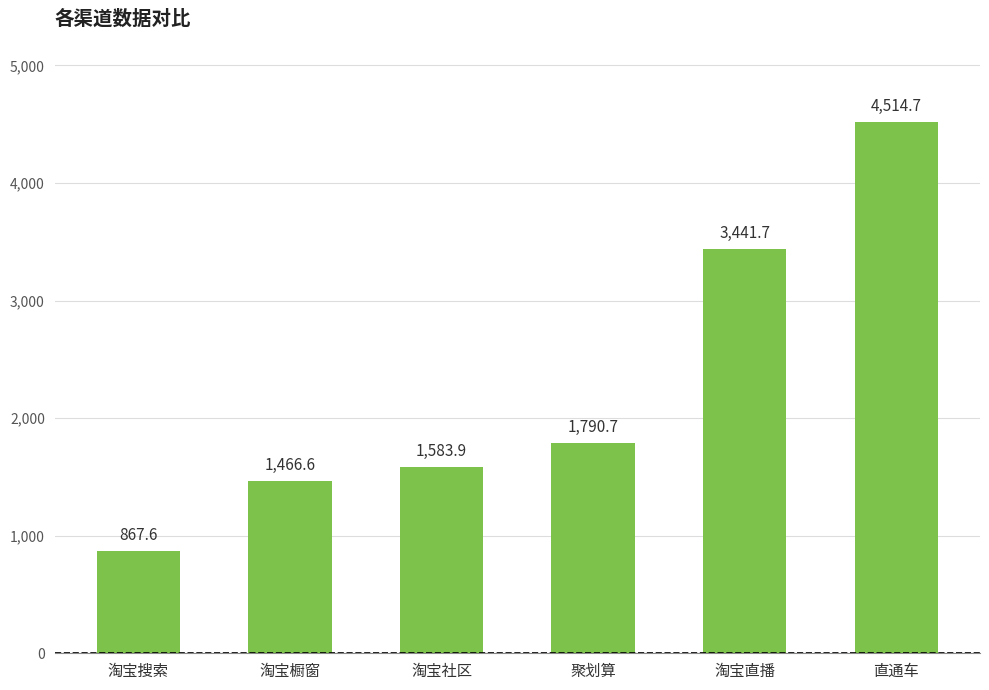

Count the number of data series in this chart.

1